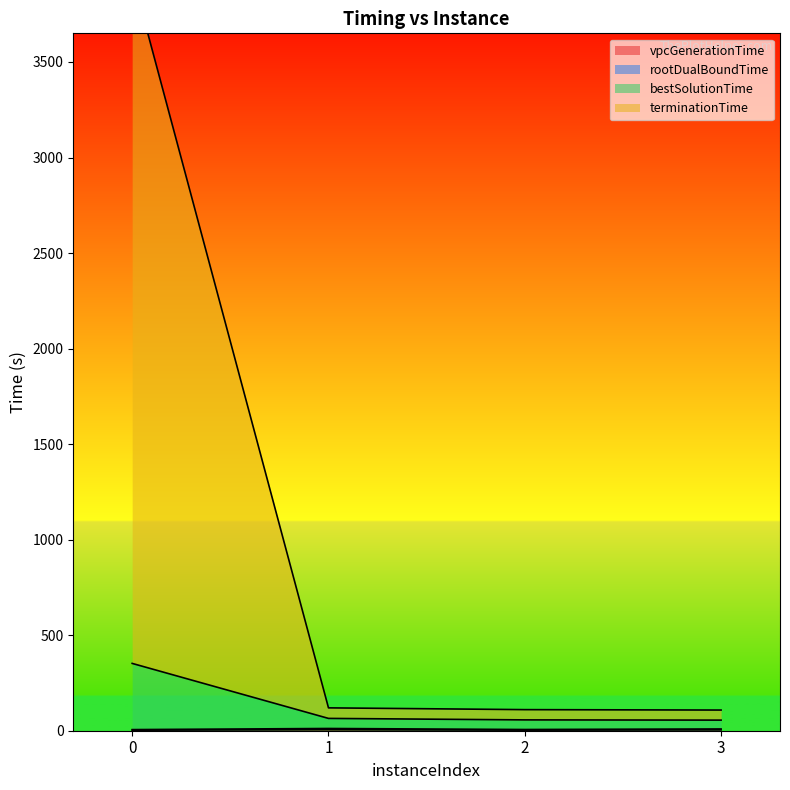

Rank the series by their maximum value, from highest to lowest.

terminationTime, bestSolutionTime, rootDualBoundTime, vpcGenerationTime